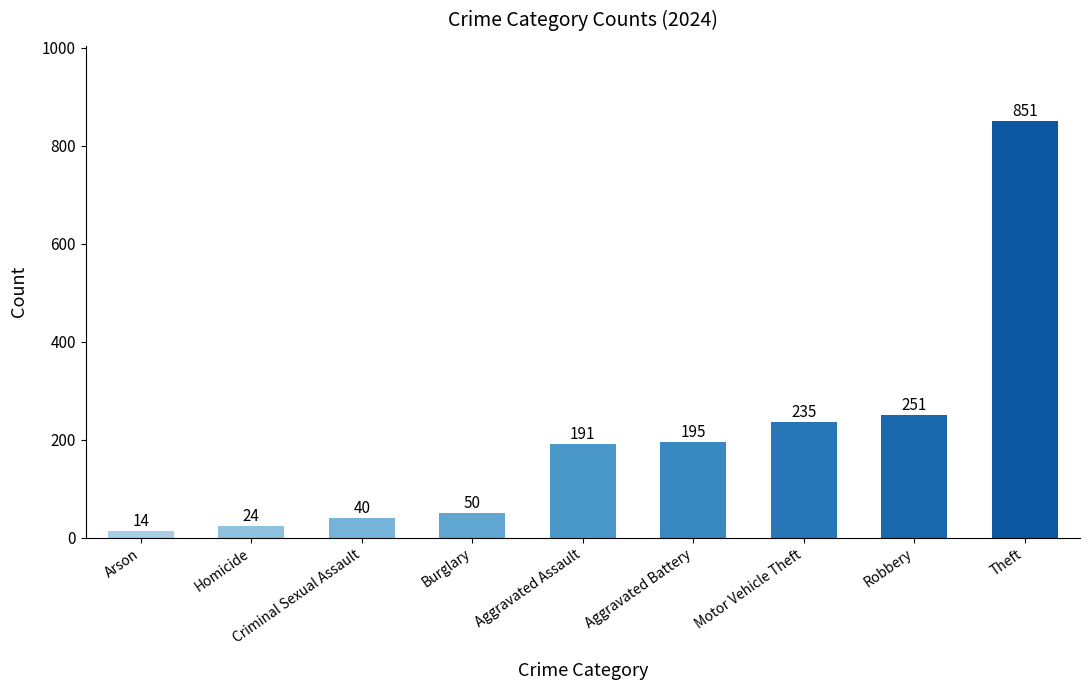

List the labels in order of value, largest first.

Theft, Robbery, Motor Vehicle Theft, Aggravated Battery, Aggravated Assault, Burglary, Criminal Sexual Assault, Homicide, Arson